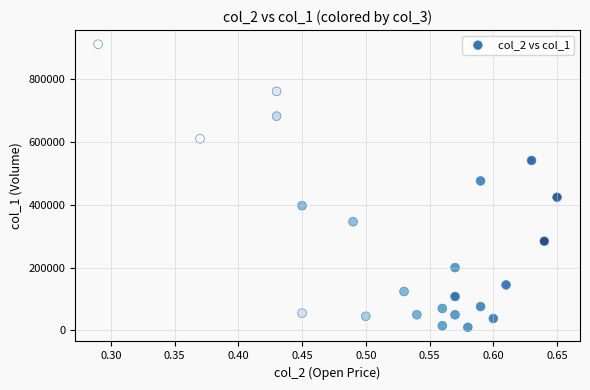

What Y value in the scatter plot is closest to 460500?

476000